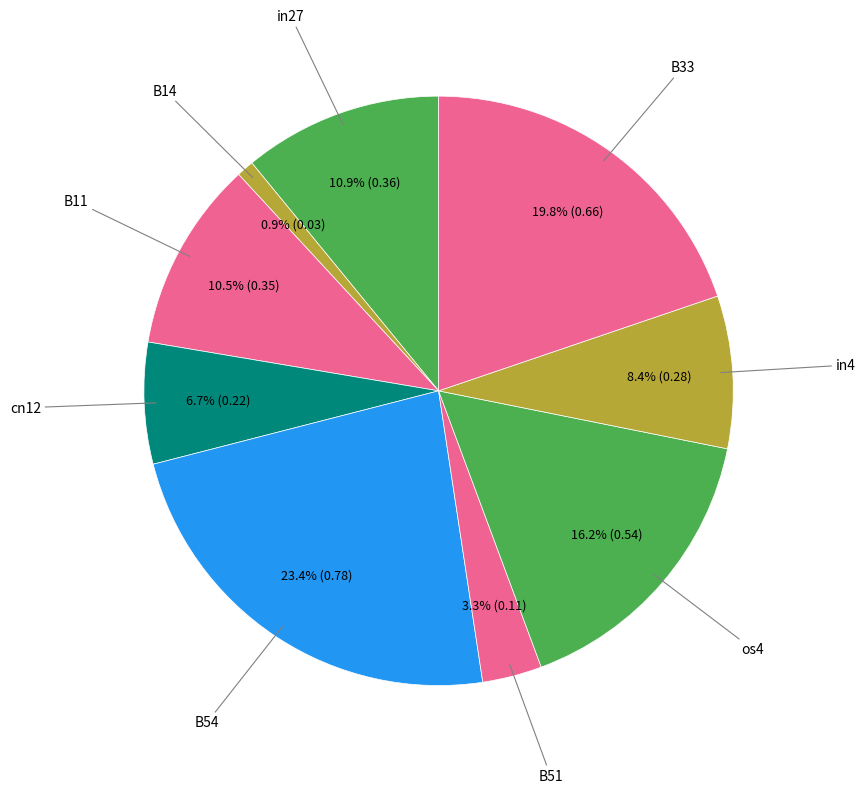

Which category has the biggest portion of the pie?

B54